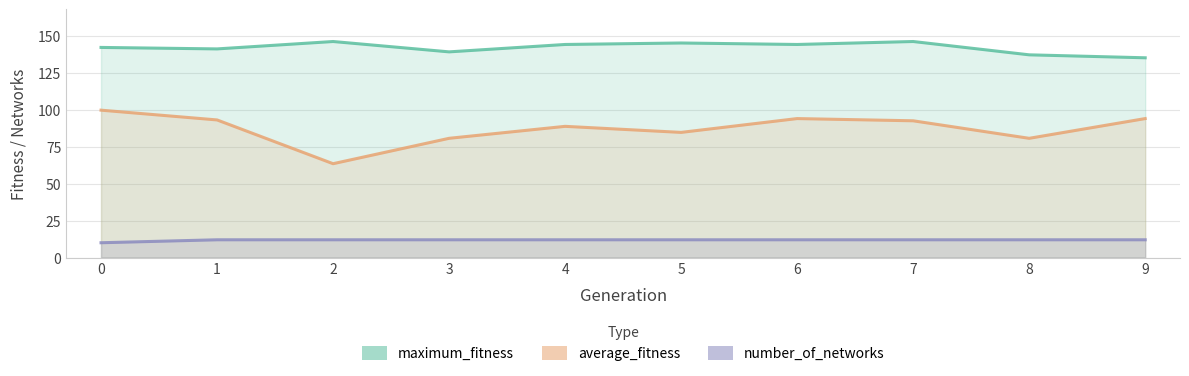

What is the total value across all series at 3?

231.6